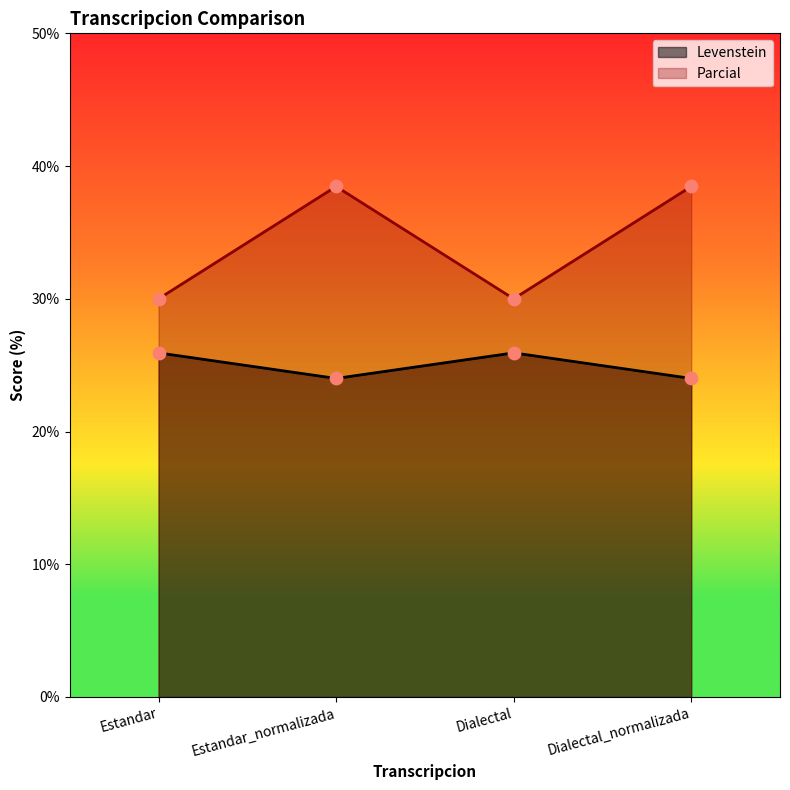

Which series has the largest Y range (max minus min)?

Parcial